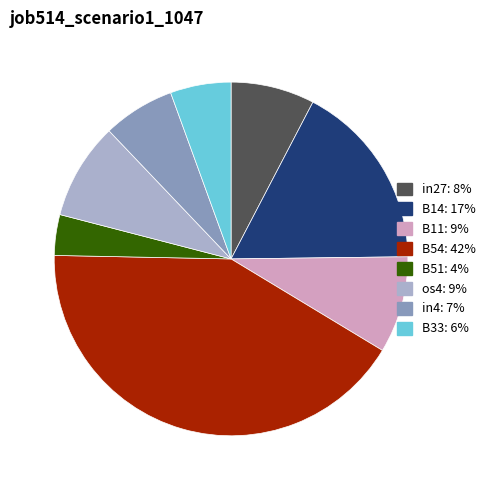

Is there a majority slice in this chart?

No